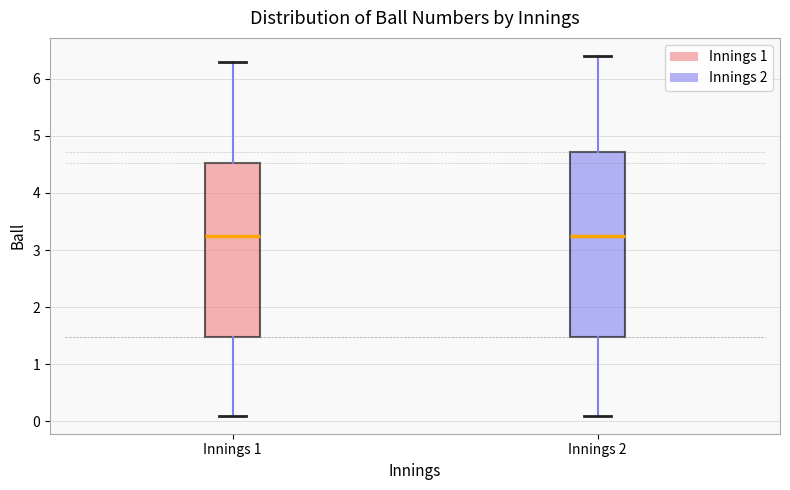

Reading left to right, transcribe this box plot: for each box, give where its median line is, the range the box spans, and where its two whiskers end, as read against the y-axis. The values are not printed on the chart, so give them approximately, as read against the axis.

Innings 1: median 3.3, box 1.5 to 4.5, whiskers 0.1 to 6.3
Innings 2: median 3.3, box 1.5 to 4.7, whiskers 0.1 to 6.4